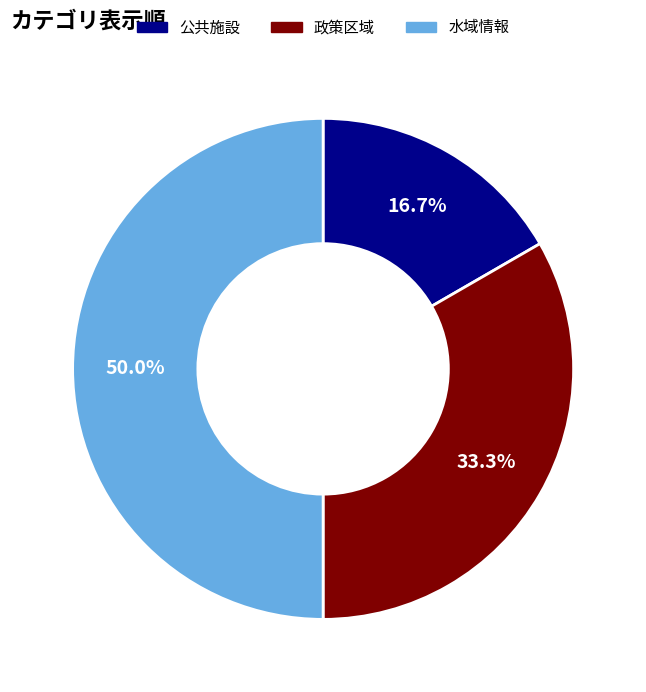

What portion of the pie excludes 水域情報?

50.0%